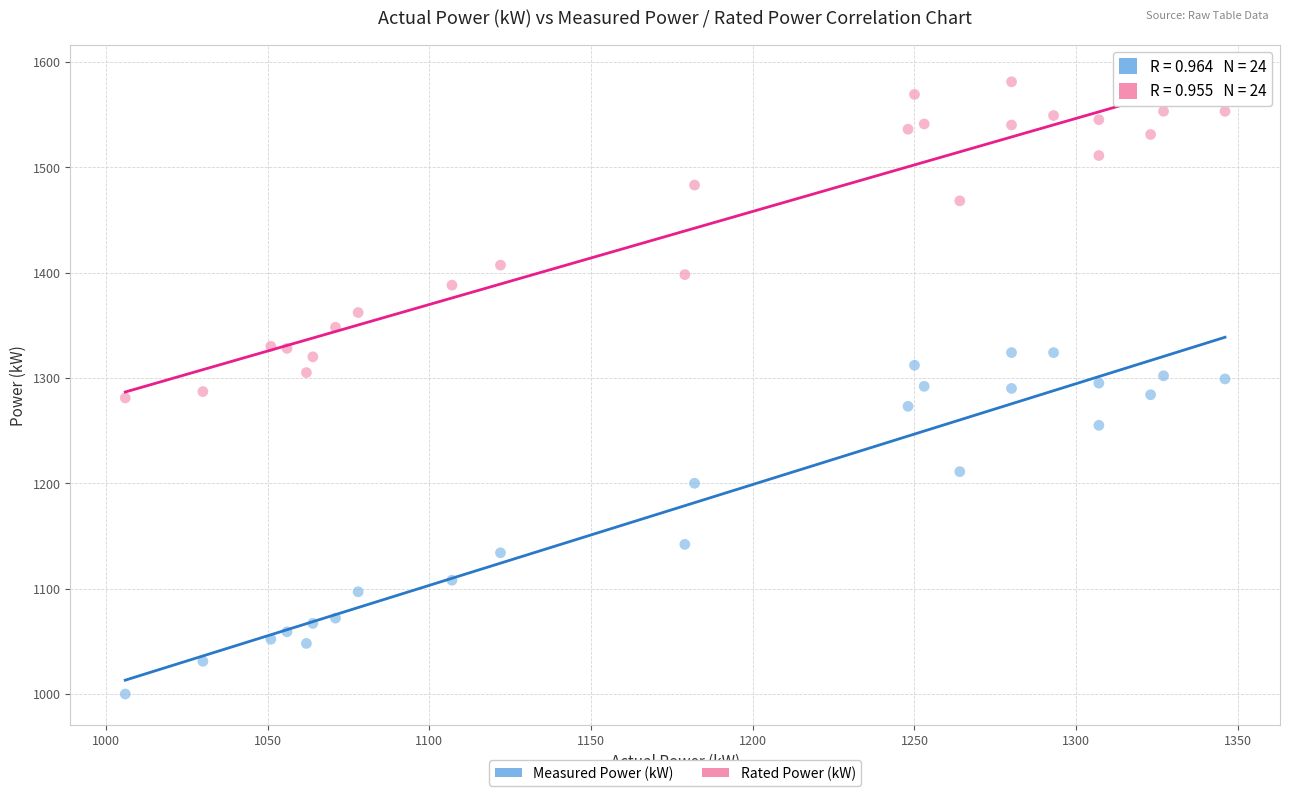

What are all the series names shown in the legend?

Measured Power (kW), Rated Power (kW)